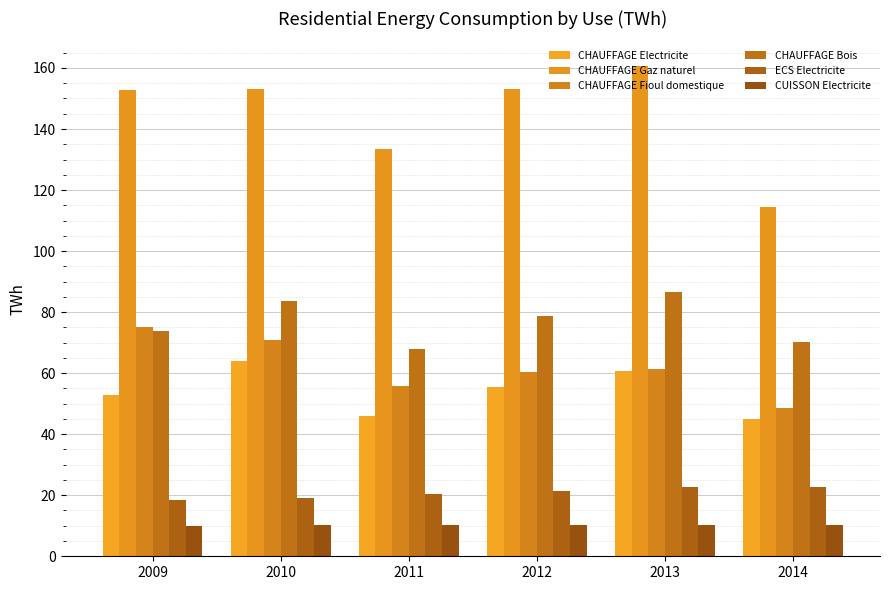

The value of CHAUFFAGE Bois at 2013 is 27.3. True or false?

False